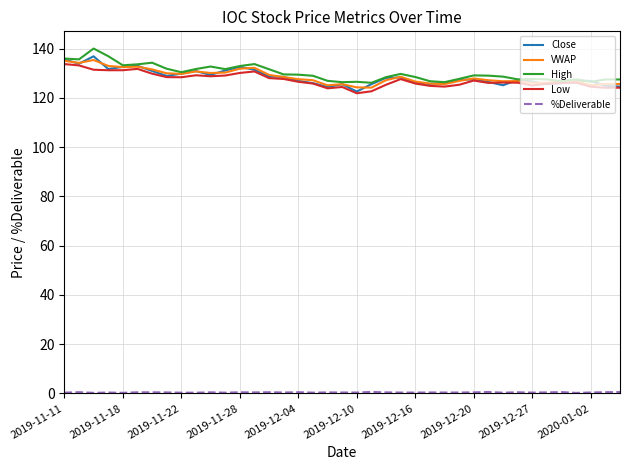

Is this an area chart (filled region under the line)?

No